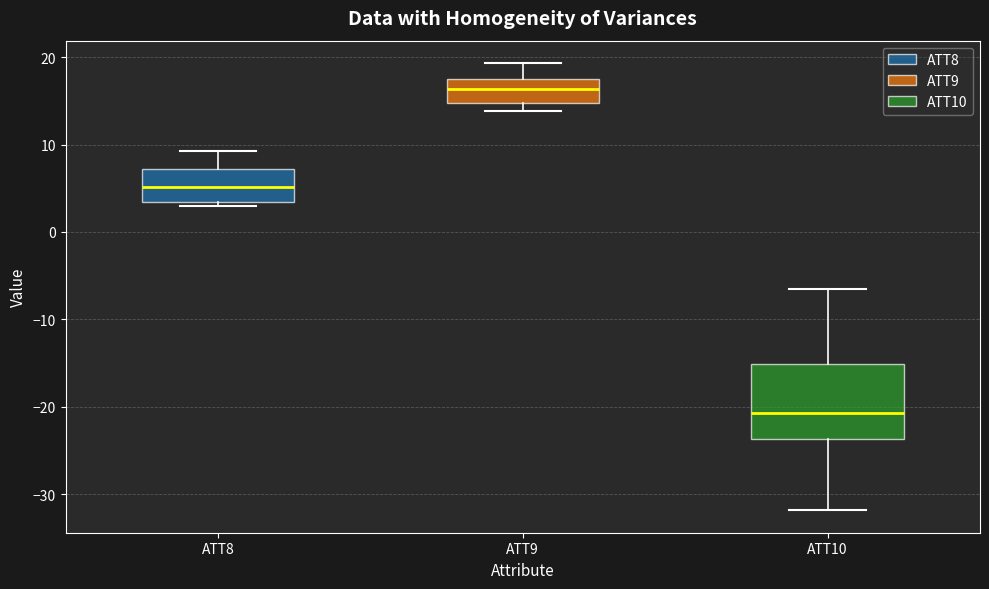

Reading left to right, transcribe this box plot: for each box, give where its median line is, the range the box spans, and where its two whiskers end, as read against the y-axis. The values are not printed on the chart, so give them approximately, as read against the axis.

ATT8: median 5, box 3 to 7, whiskers 3 (just below the box's lower edge) to 9
ATT9: median 16, box 15 to 17, whiskers 14 to 19
ATT10: median -21, box -24 to -15, whiskers -32 to -6